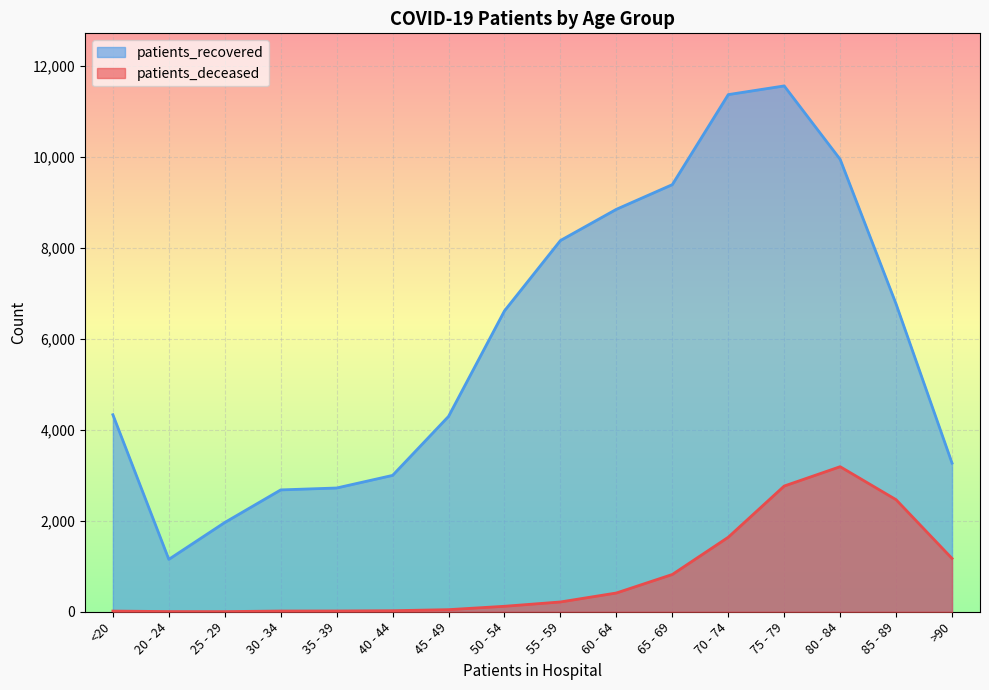

Does the chart display data point markers on the line(s)?

No